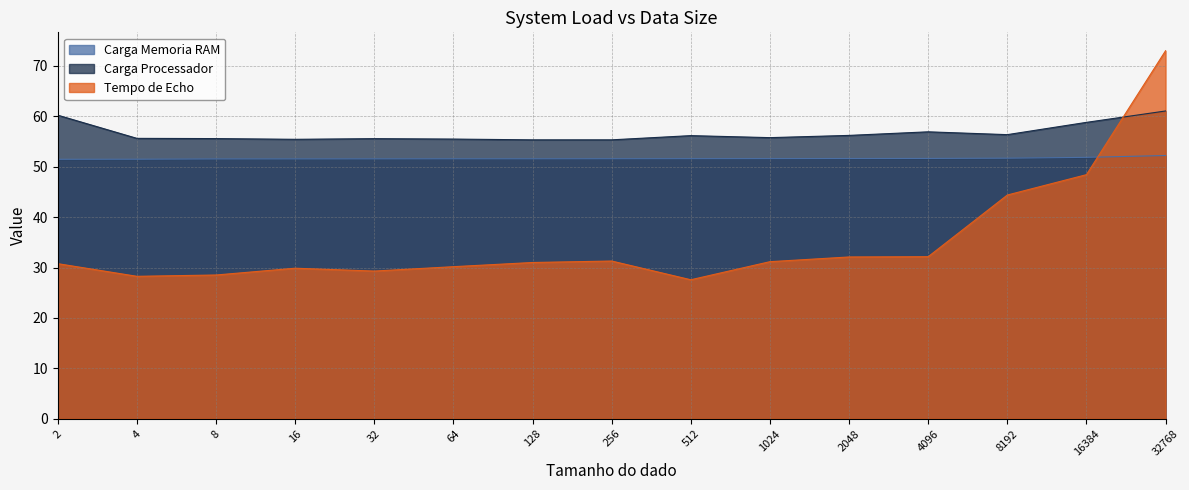

Reading left to right, list all the values displayed in this chart.

Tempo de Echo: 2=30.8	4=28.3	8=28.5	16=29.9	32=29.3	64=30.2	128=31.0	256=31.3	512=27.6	1024=31.2	2048=32.1	4096=32.2	8192=44.4	16384=48.4	32768=73.0
Carga Processador: 2=60.2	4=55.6	8=55.6	16=55.4	32=55.6	64=55.5	128=55.3	256=55.3	512=56.2	1024=55.8	2048=56.2	4096=56.9	8192=56.4	16384=58.8	32768=61.0
Carga Memoria RAM: 2=51.5	4=51.5	8=51.5	16=51.5	32=51.6	64=51.6	128=51.6	256=51.6	512=51.6	1024=51.6	2048=51.6	4096=51.6	8192=51.7	16384=51.9	32768=52.2